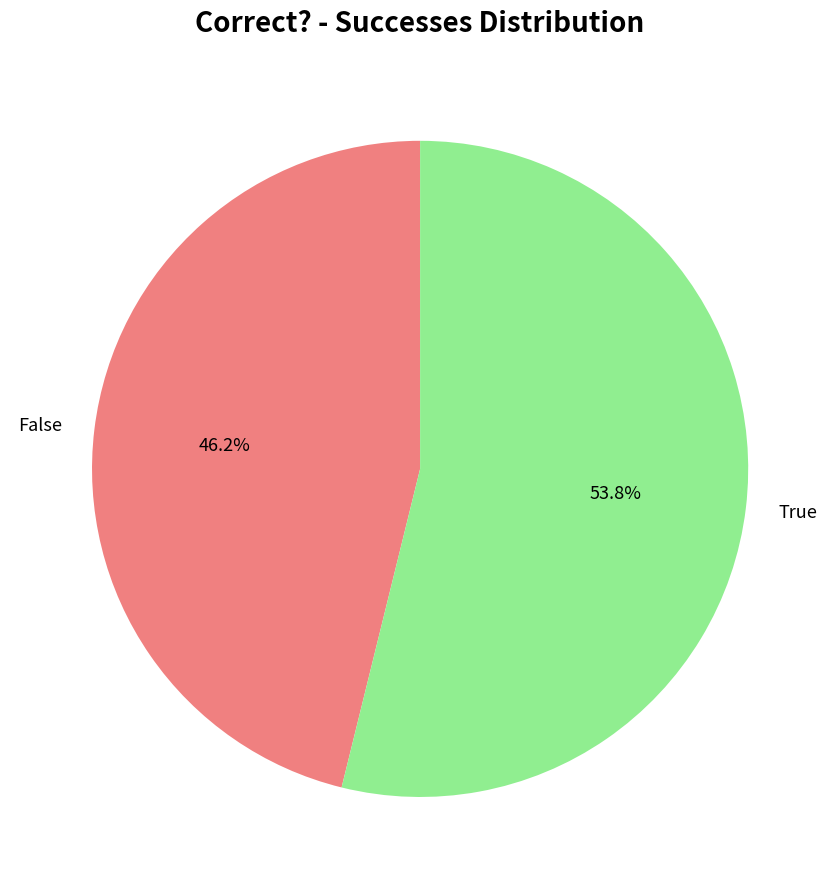

Does True account for over 50% of the chart?

Yes